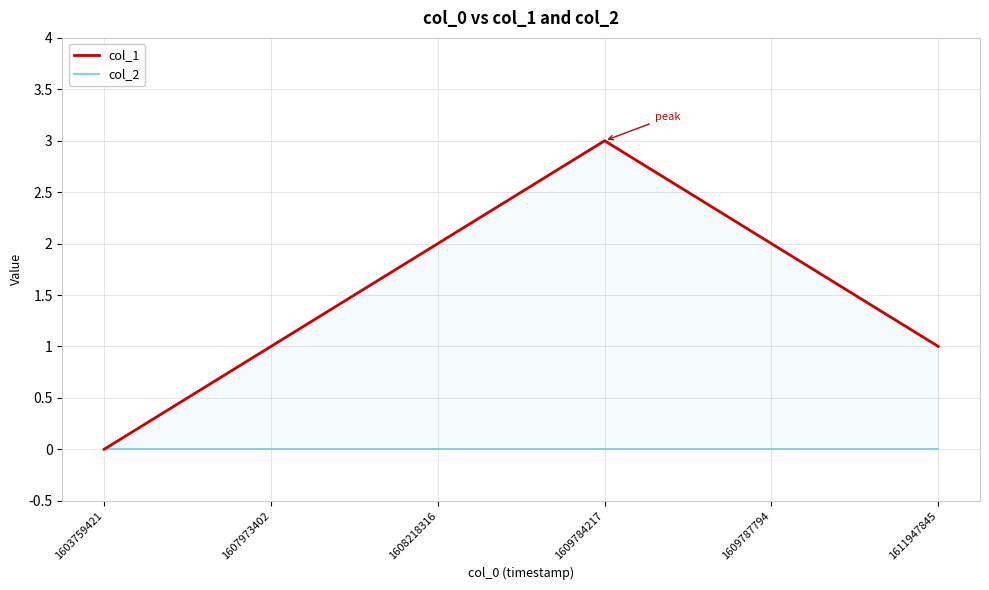

Where does the col_1 series first go above 2?

1609784217